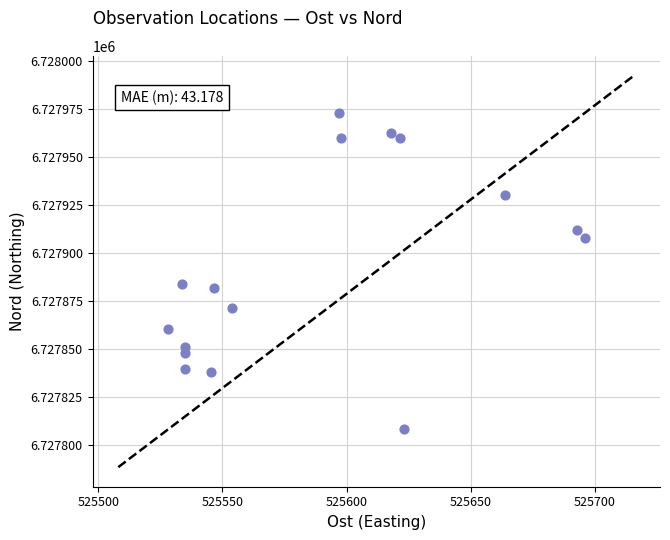

What is the range of Y values (max minus min)?

164.9